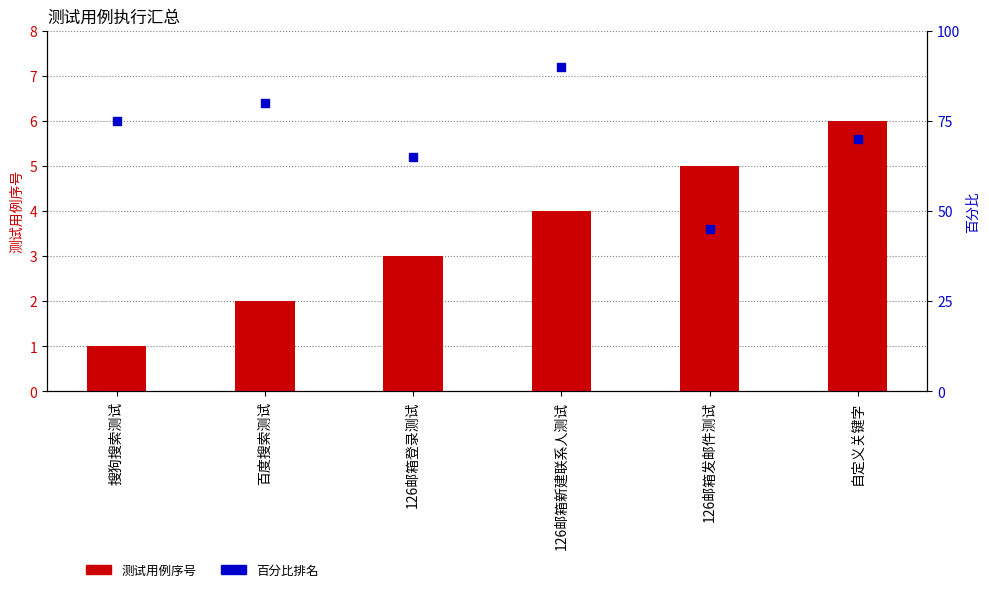

What are all the series names shown in the legend?

测试用例序号, 百分比排名